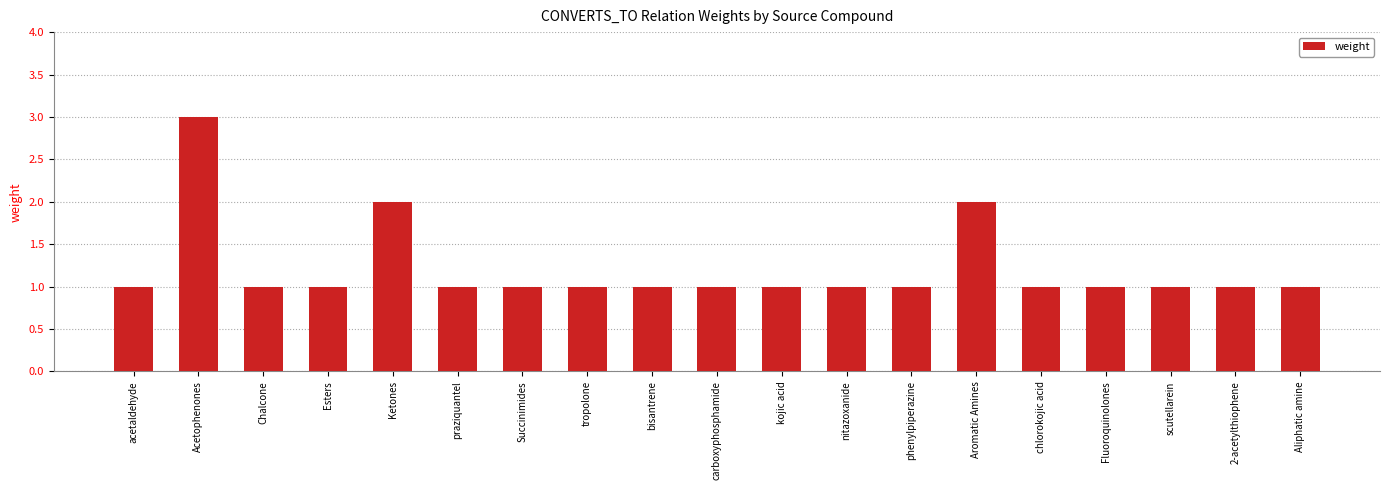

Which has a higher value, Aromatic Amines or Chalcone?

Aromatic Amines